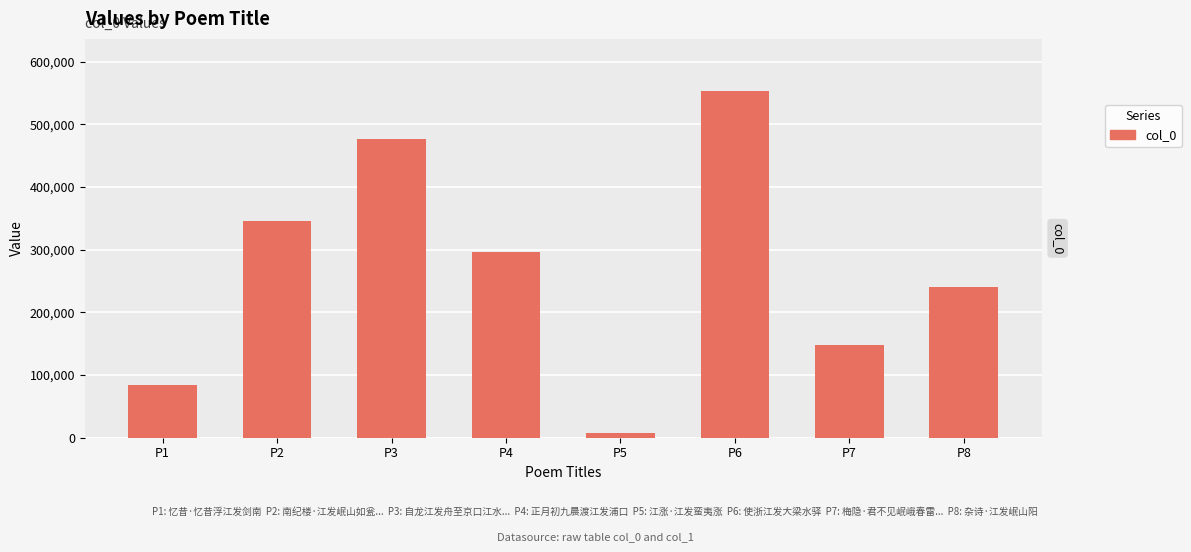

What is the smallest value displayed?

8233